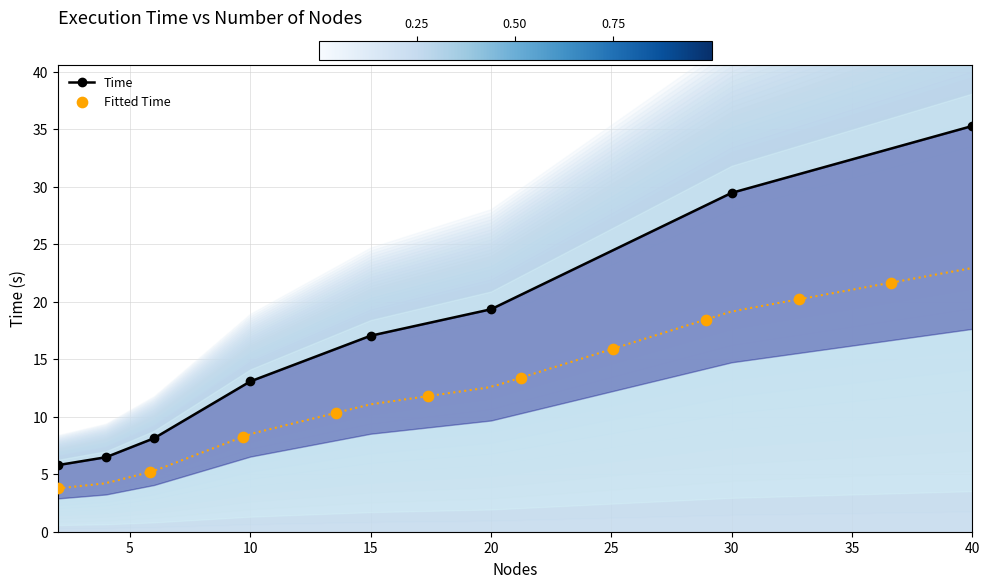

Between 20 and 30, which is larger?

30